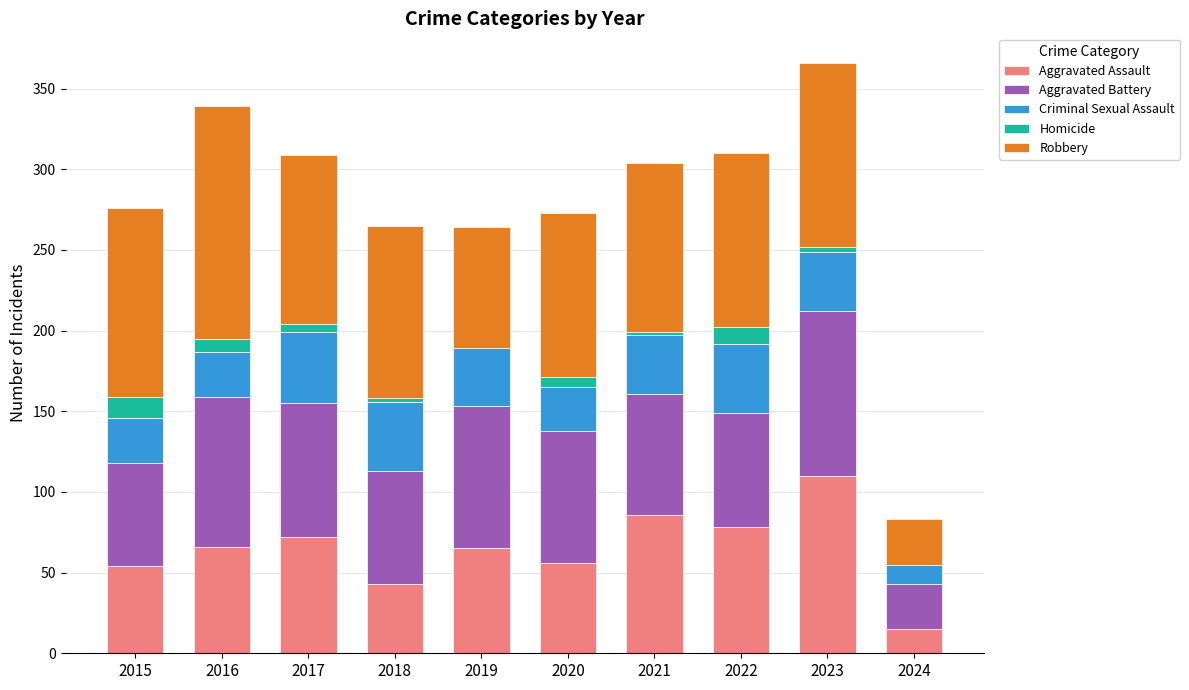

What is the maximum value for Aggravated Assault?

110